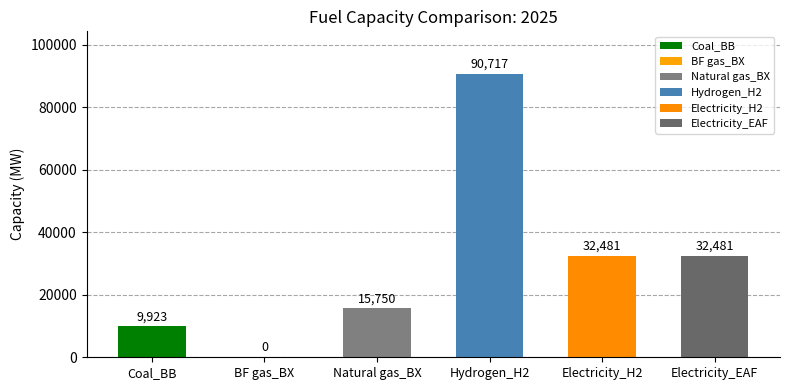

How many series are shown in this chart?

1